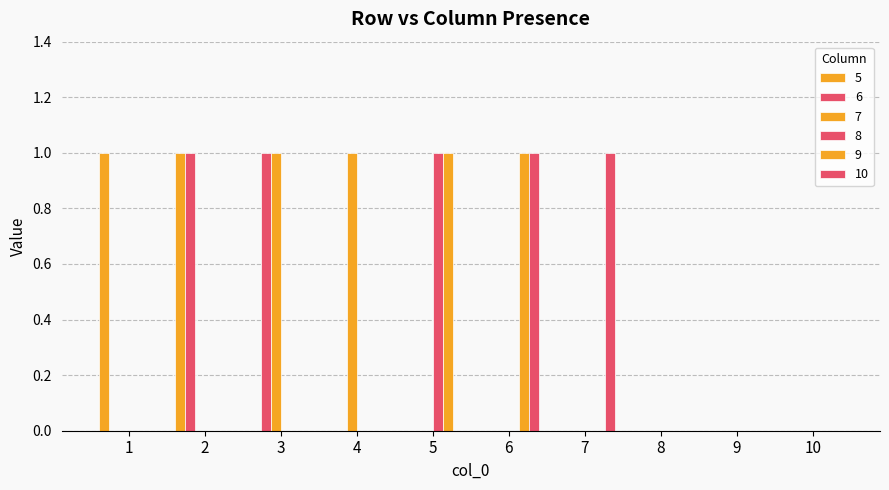

How many distinct data groups are displayed?

6